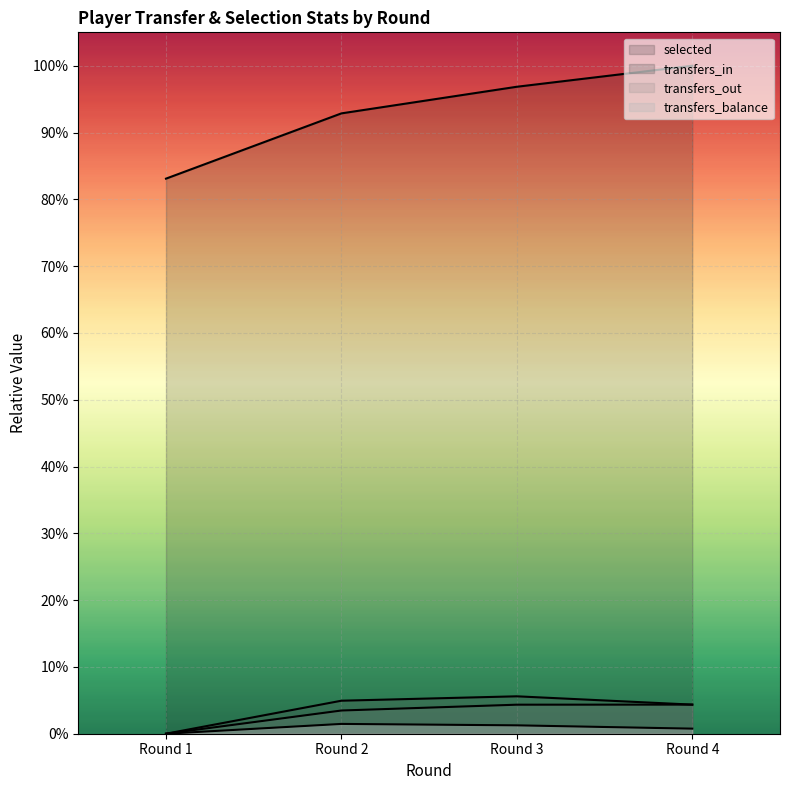

Between Round 2 and Round 4, which series saw the biggest shift?

selected